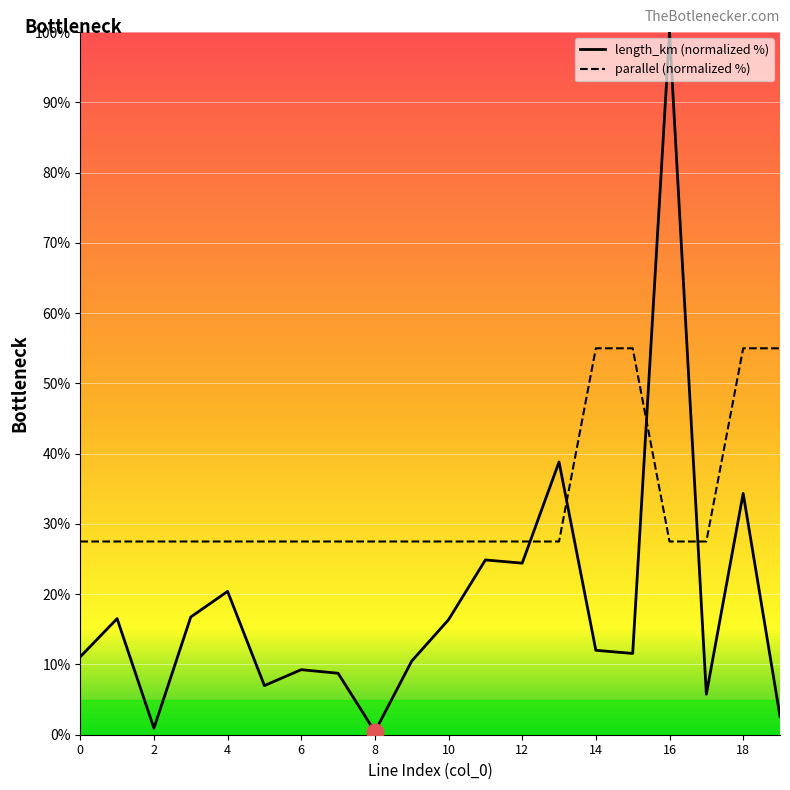

What is the difference between the maximum and minimum values in the length_km (normalized %) series?

99.6